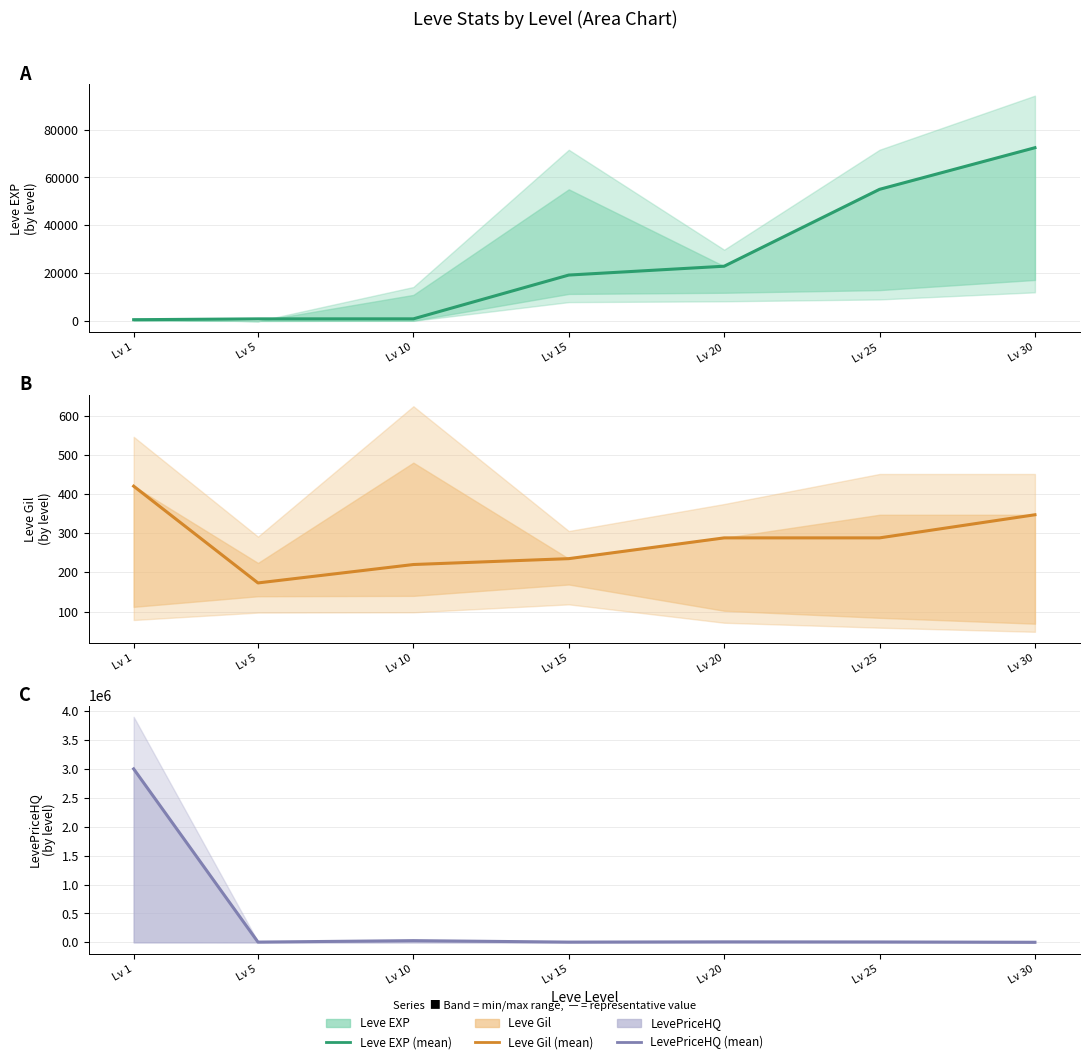

Where is Leve Gil nearest to the value 296?

Lv 20